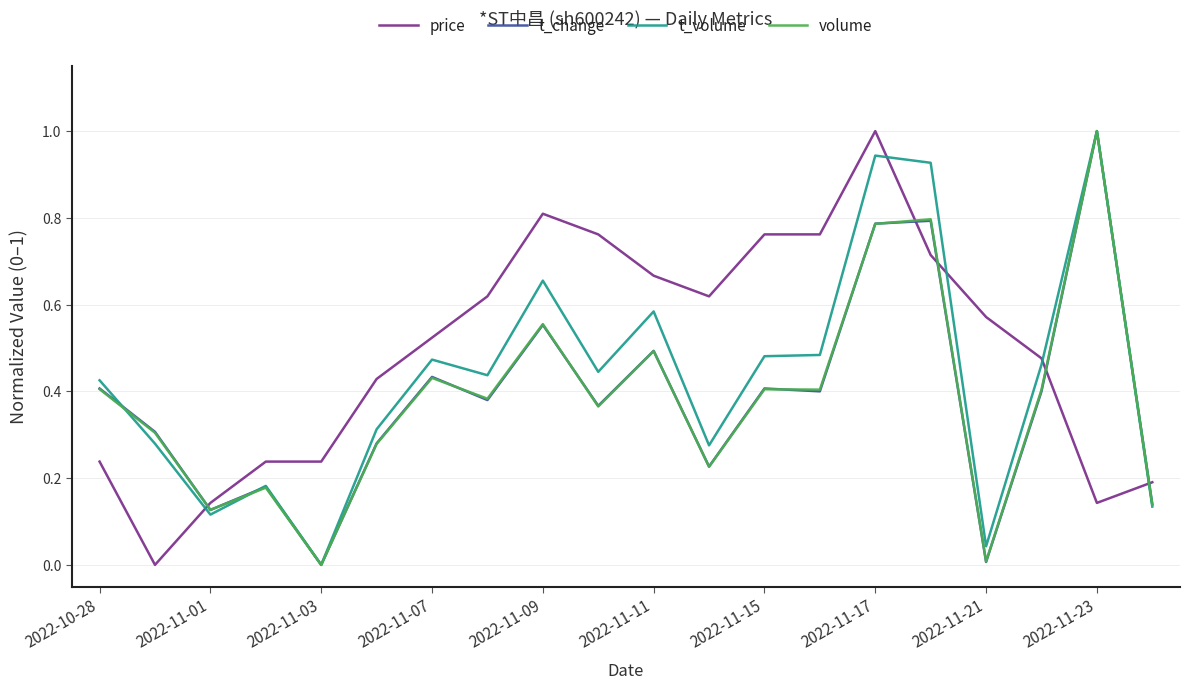

Which series has the largest total across all categories?

price